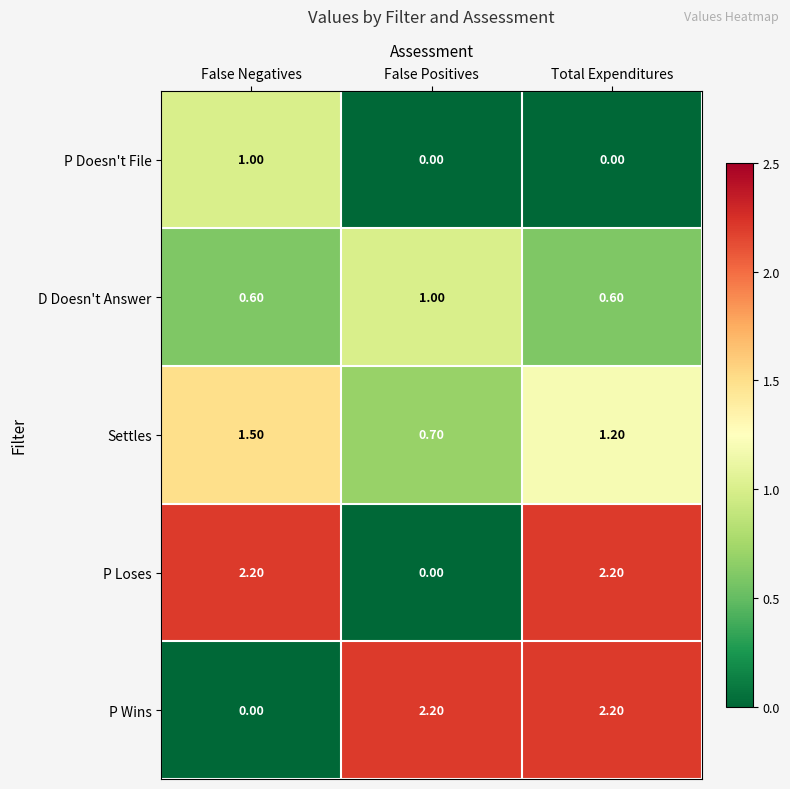

What is the difference between the highest and lowest values at False Negatives?

2.2